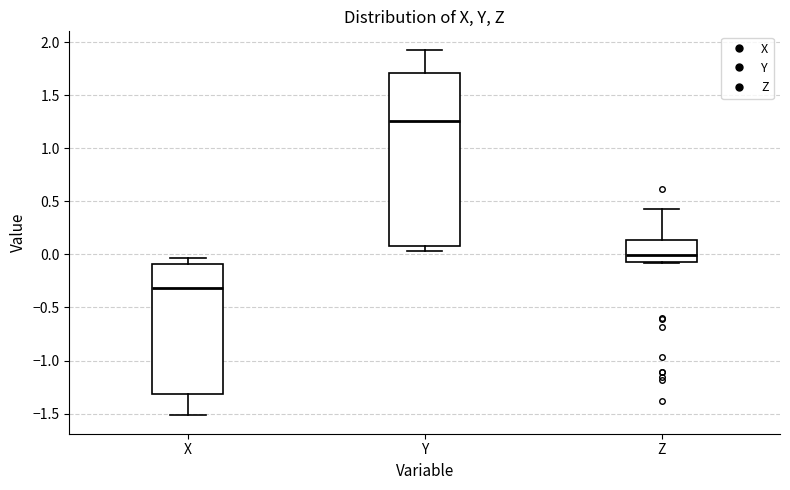

Where does the upper whisker of the box for Y end on the y-axis? The values are not printed on the chart, so give them approximately, as read against the axis.

1.95